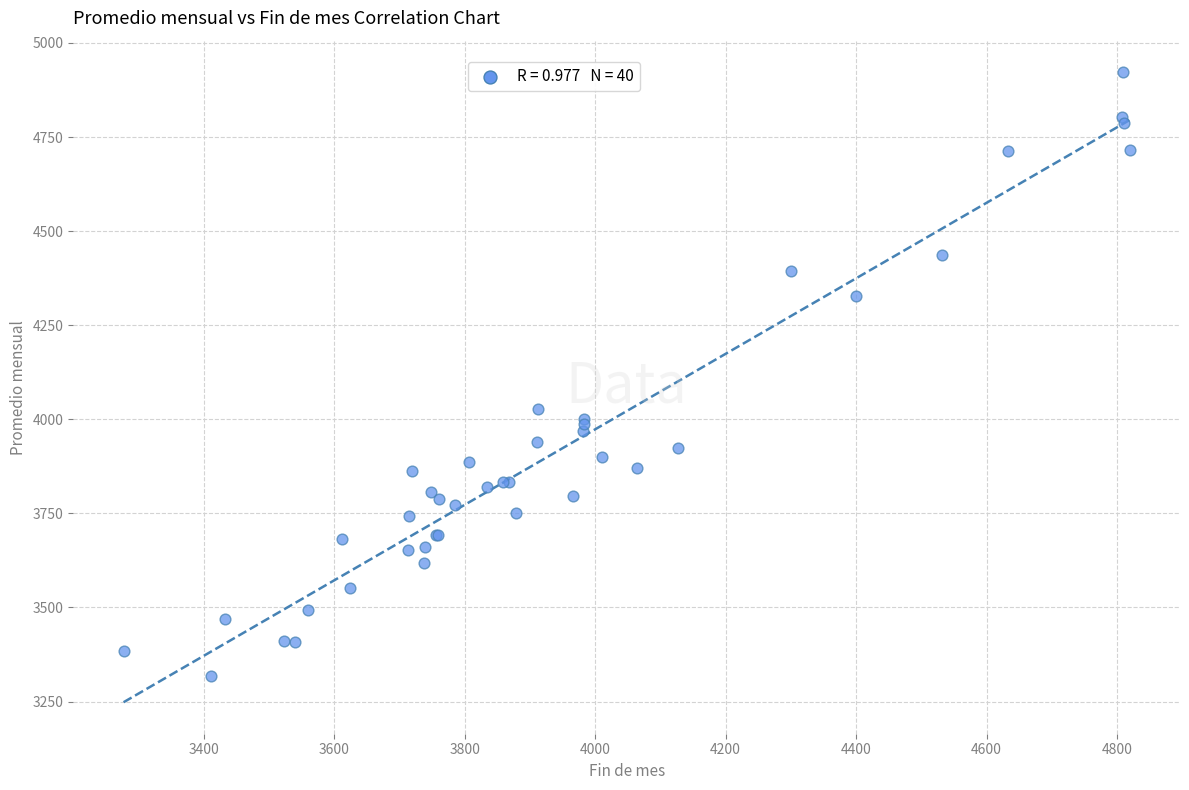

What Y value in the scatter plot is closest to 4119?

4027.6